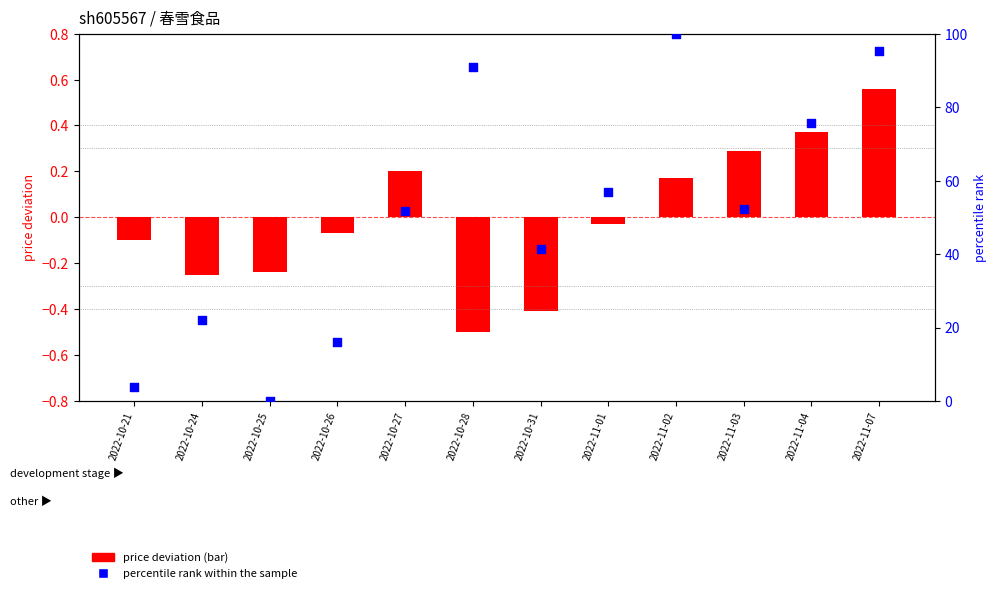

At which category is the sum across all series the highest?

2022-11-02